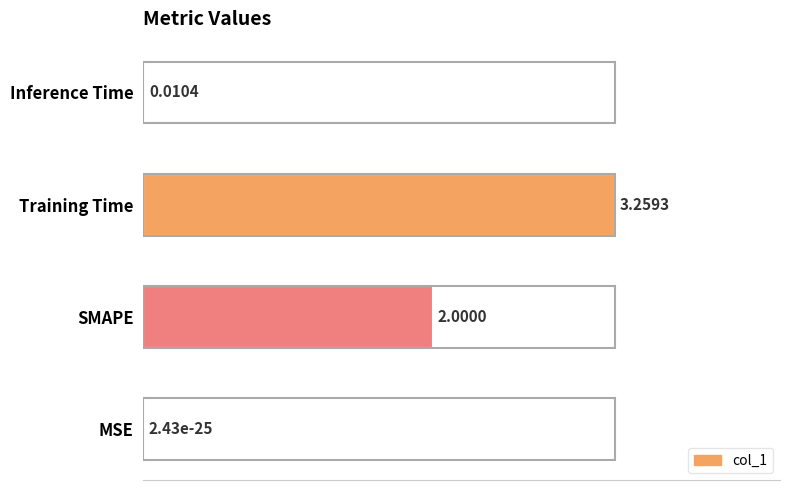

Count the number of categories in the chart.

4